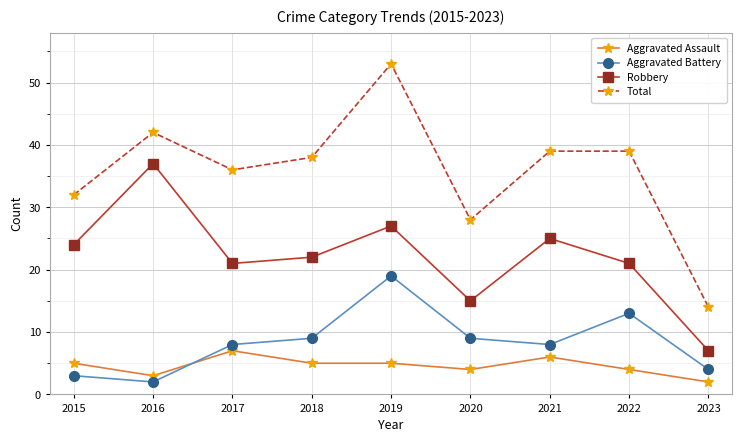

Which category has the highest value in the Aggravated Battery series?

2019